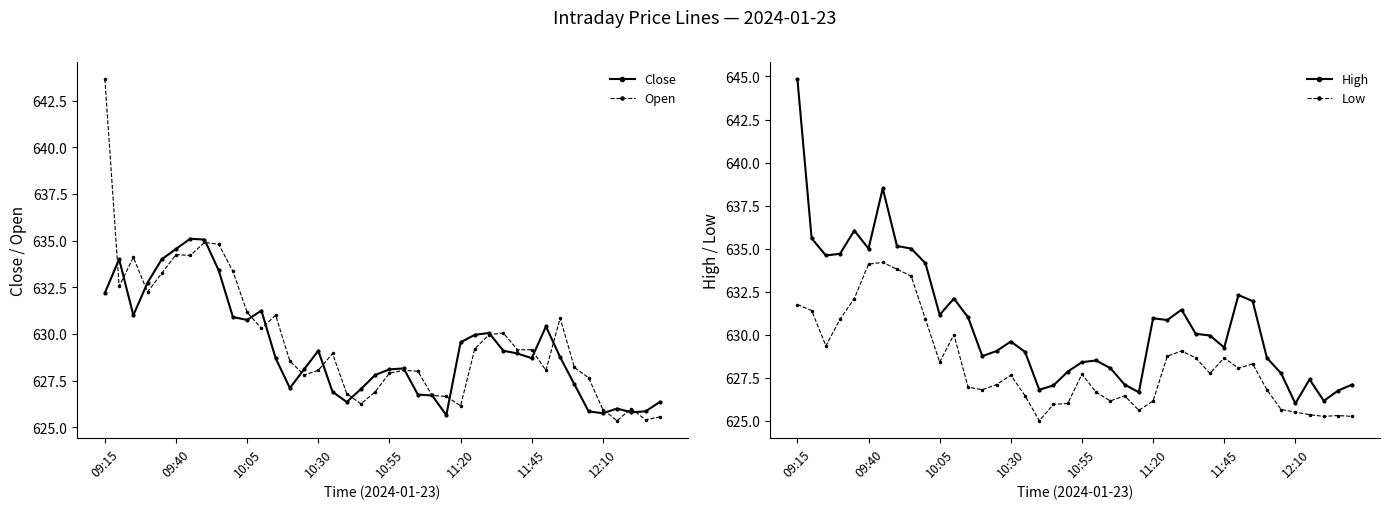

What is the spread (max minus min) of values at 09:15?

13.1